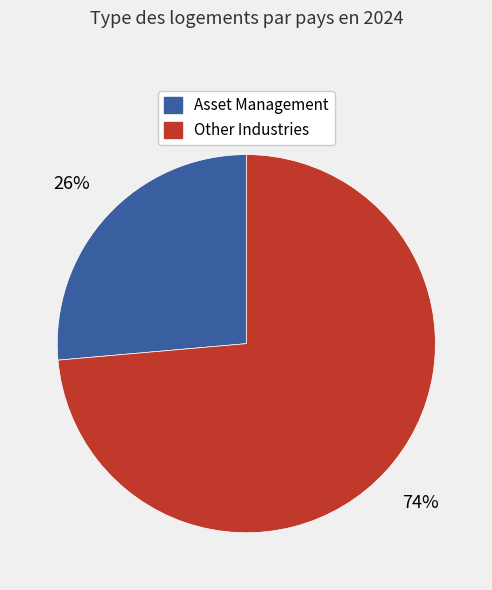

The Asset Management slice represents 41% of the pie. True or false?

False